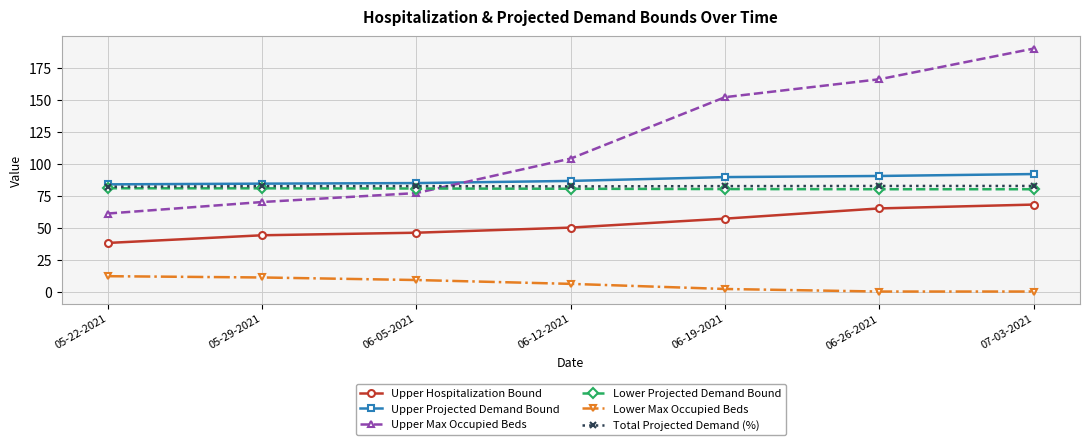

Is it true that Upper Hospitalization Bound equals 44.0 at 05-29-2021?

True